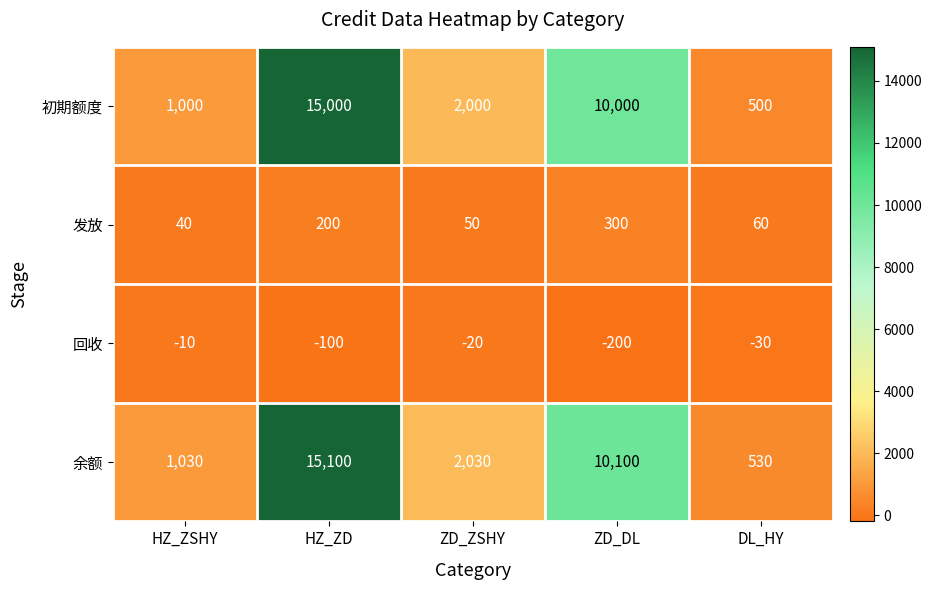

What is the average value of the 初期额度 series?

5700